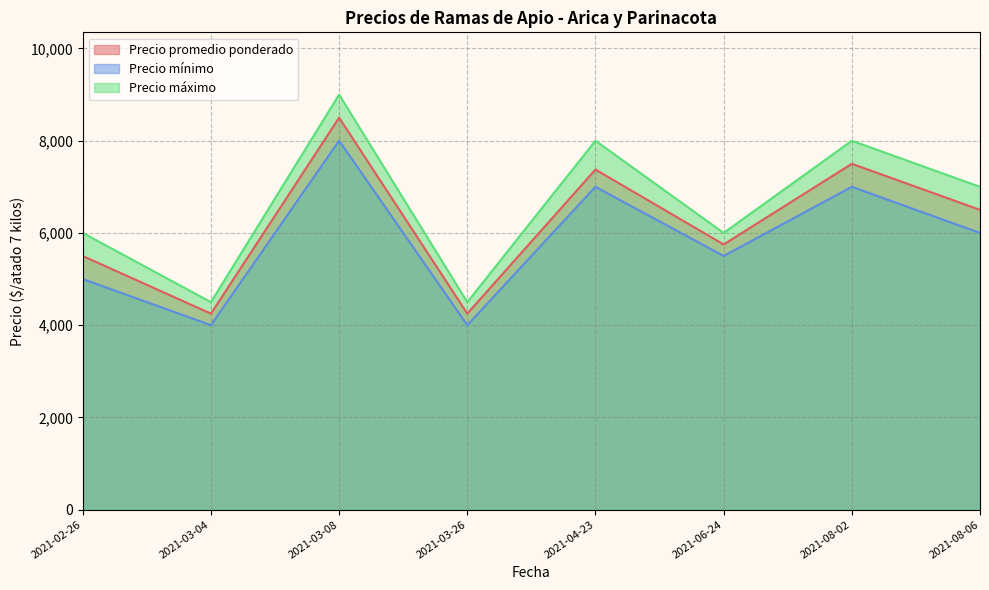

Is it true that Precio promedio ponderado equals 1932 at 2021-04-23?

False